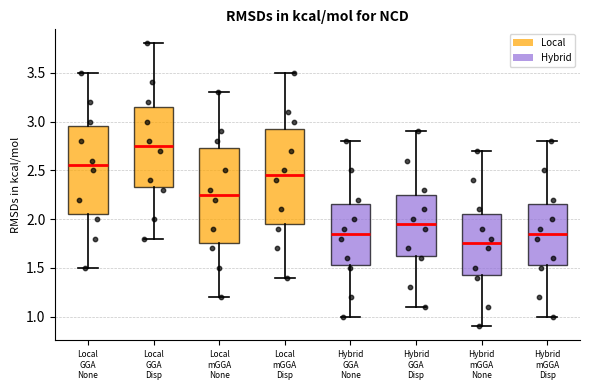

Where is the upper edge of the box for Local GGA Disp on the y-axis? The values are not printed on the chart, so give them approximately, as read against the axis.

3.15